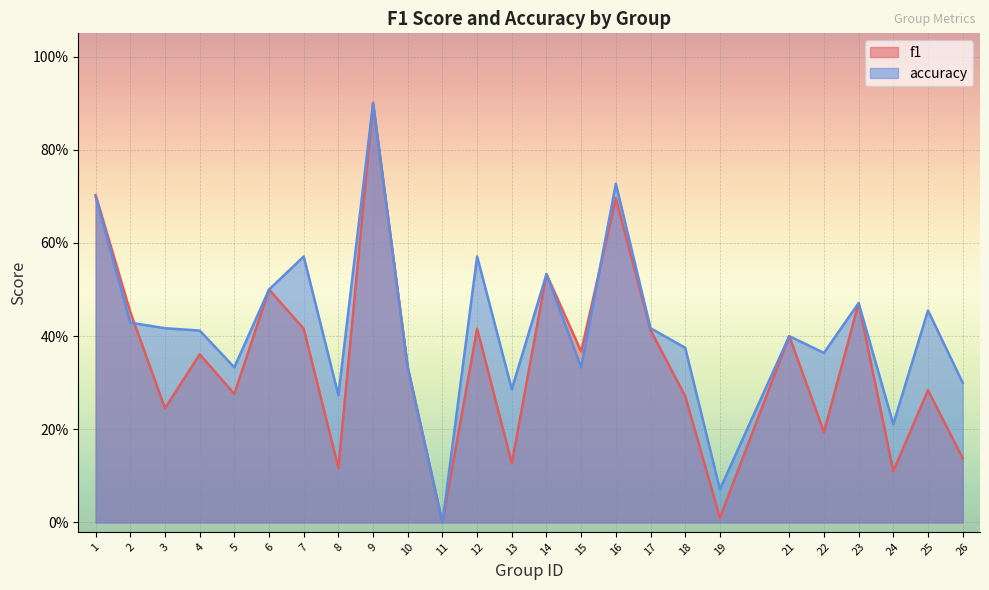

True or false: f1 and accuracy intersect in this chart.

True